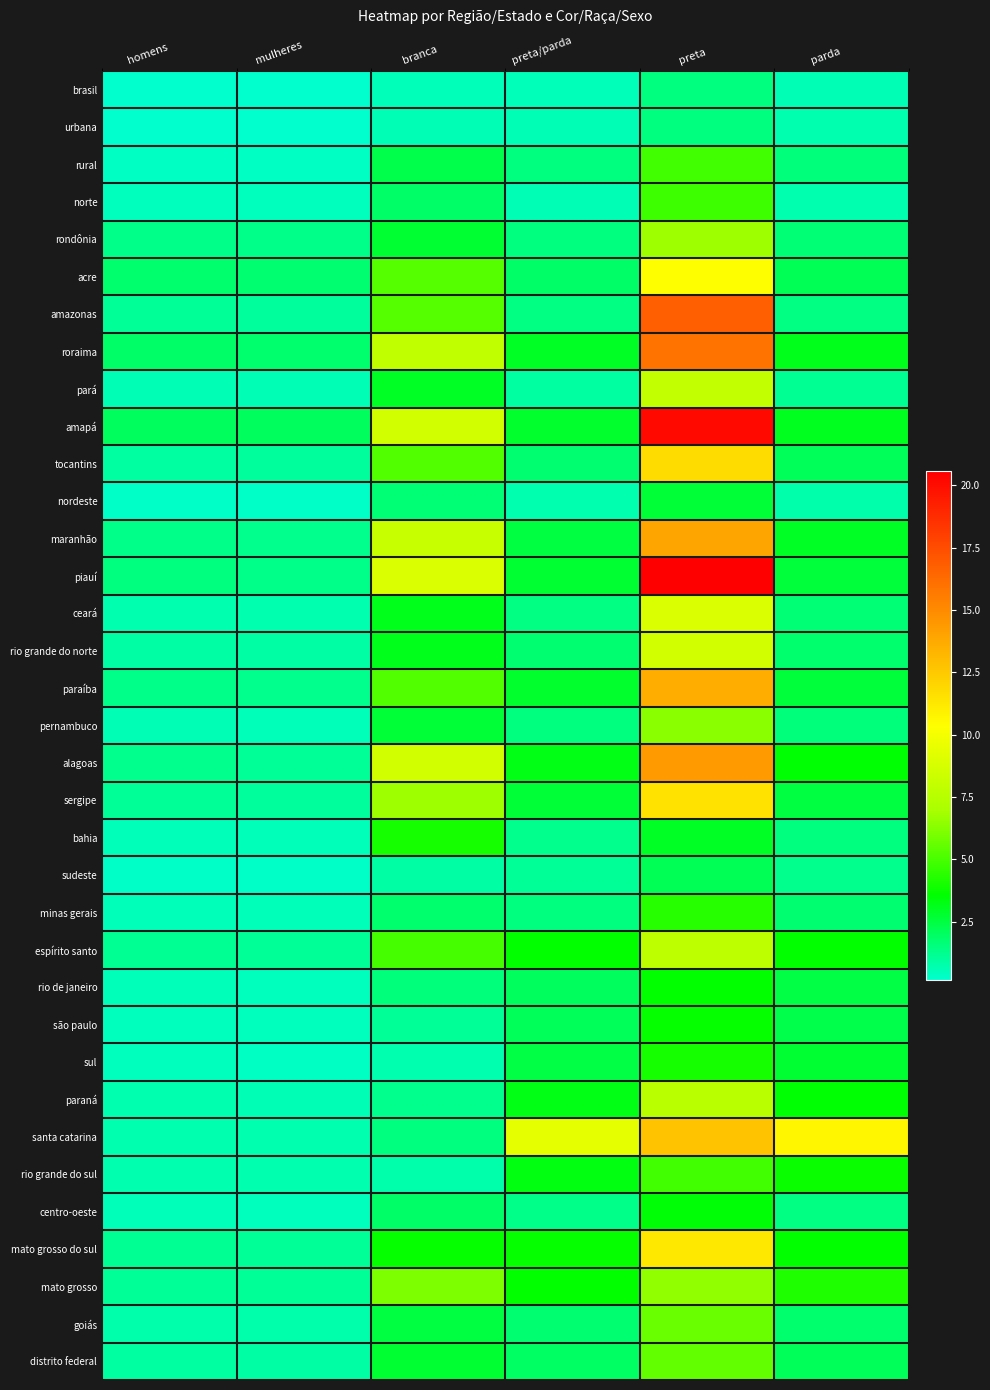

Which series changed the most between preta/parda and preta?

piauí